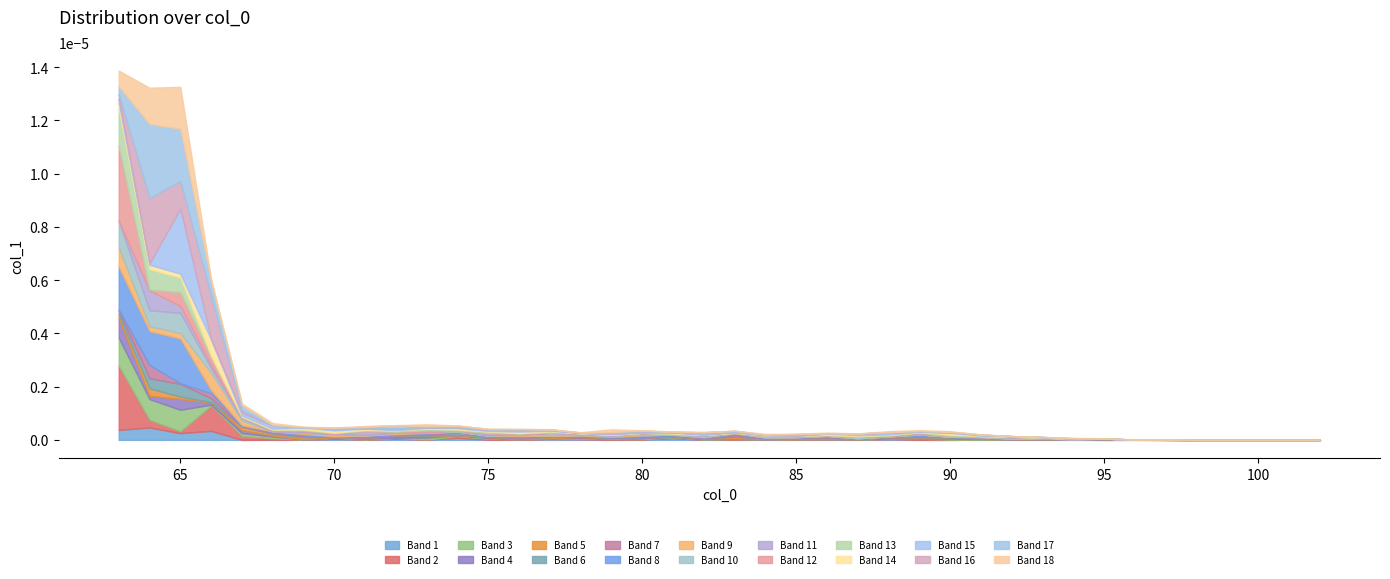

At which category does the data reach its first local peak?

65